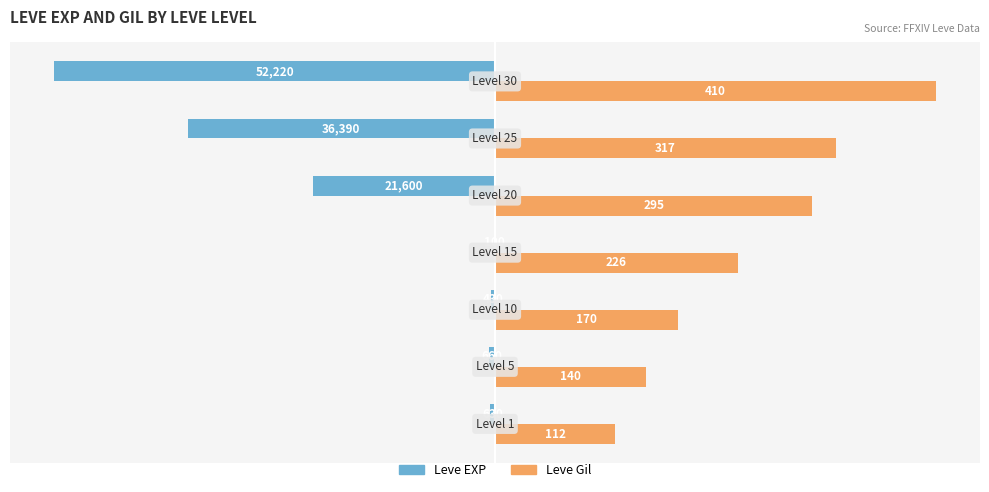

What are all the series names shown in the legend?

Leve EXP, Leve Gil